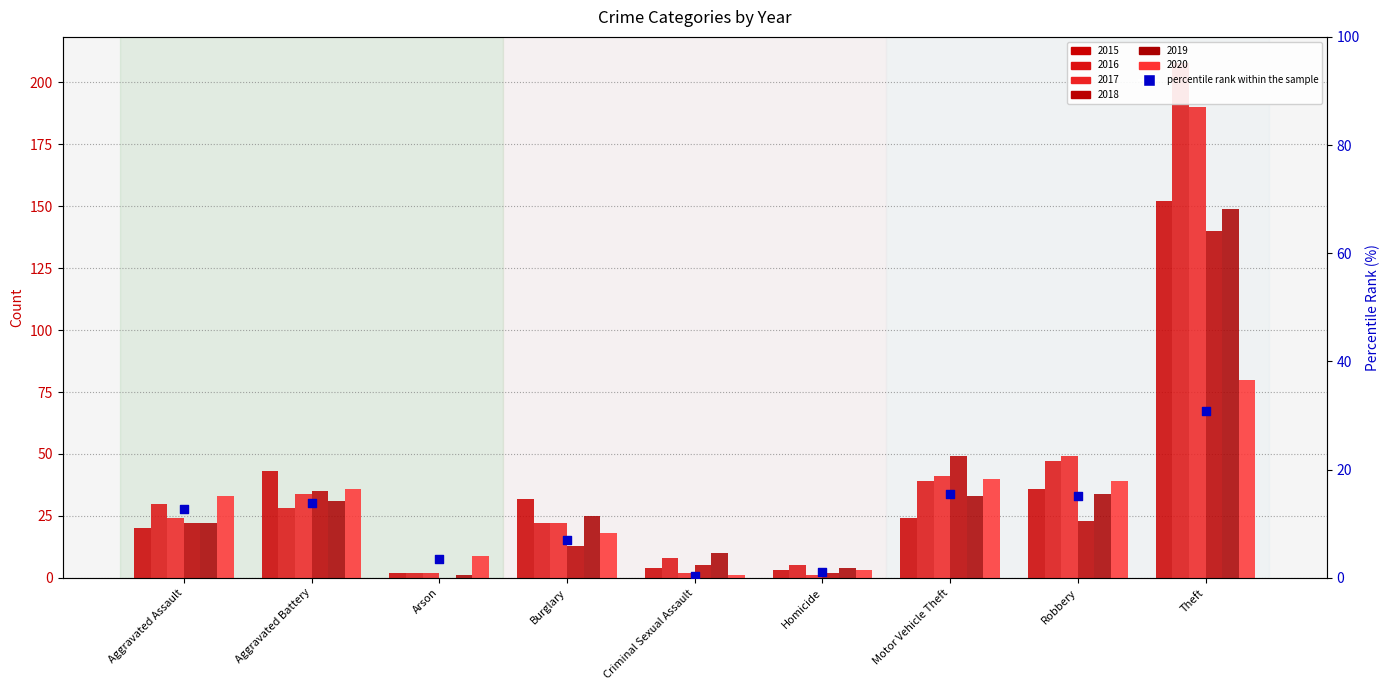

Between Burglary and Criminal Sexual Assault, which is larger?

Burglary